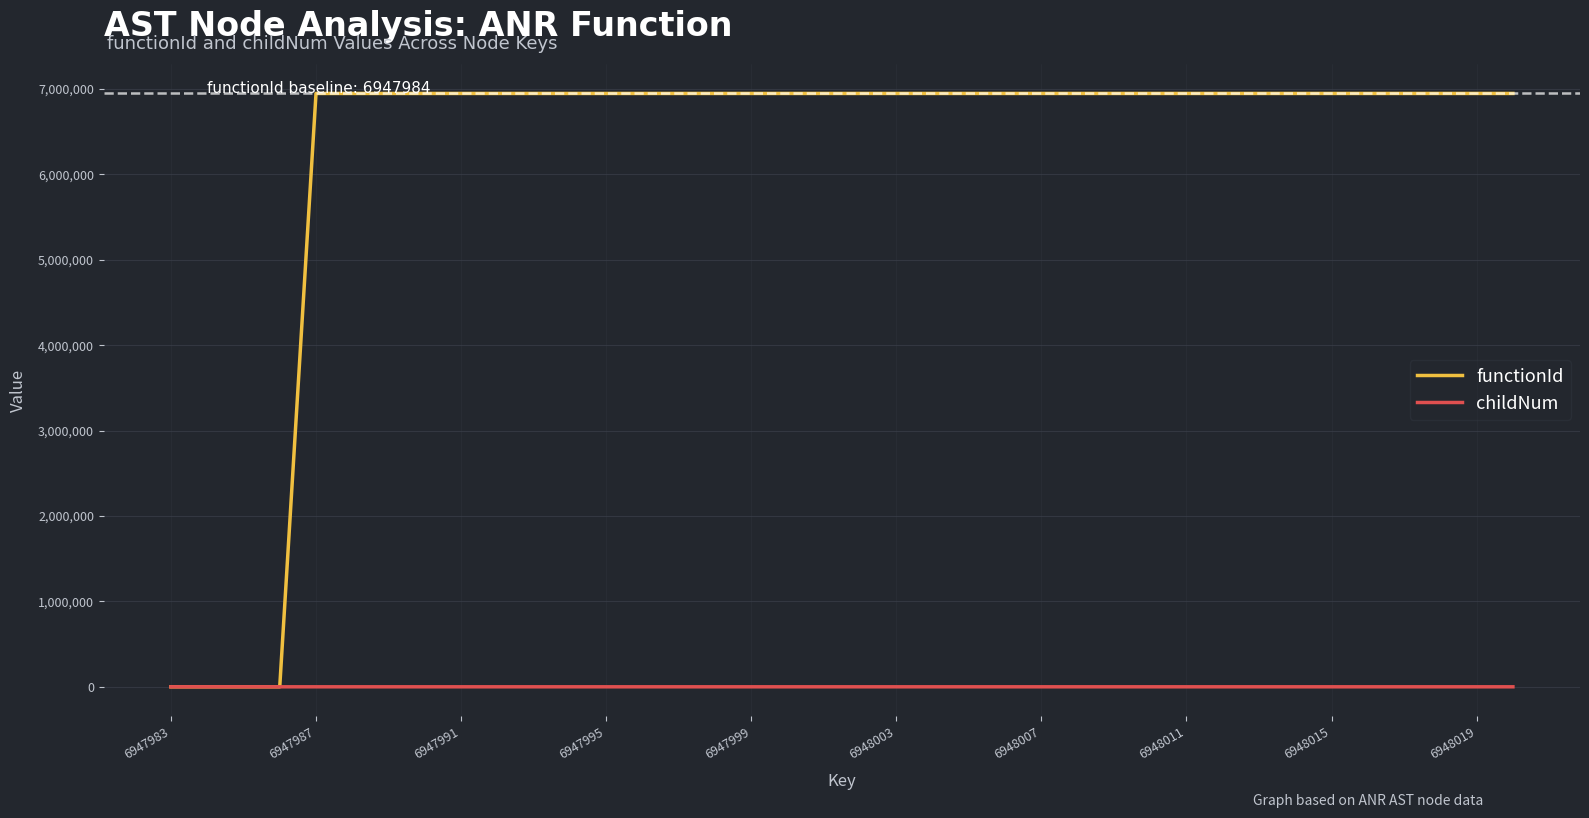

Which series has the widest spread of values?

functionId